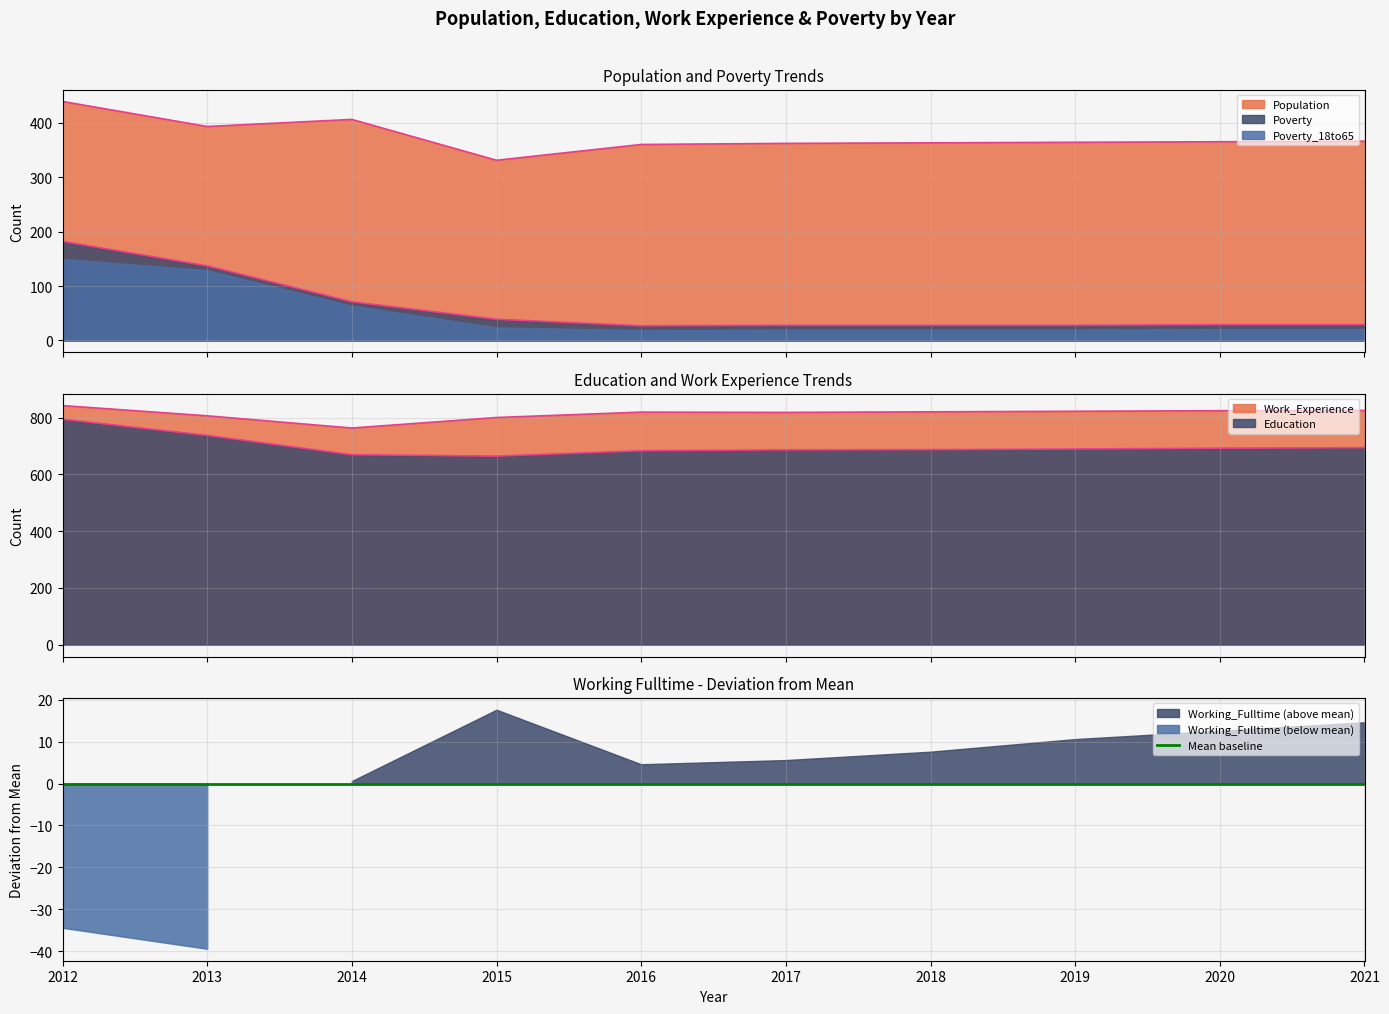

What is the minimum value for Education?

664